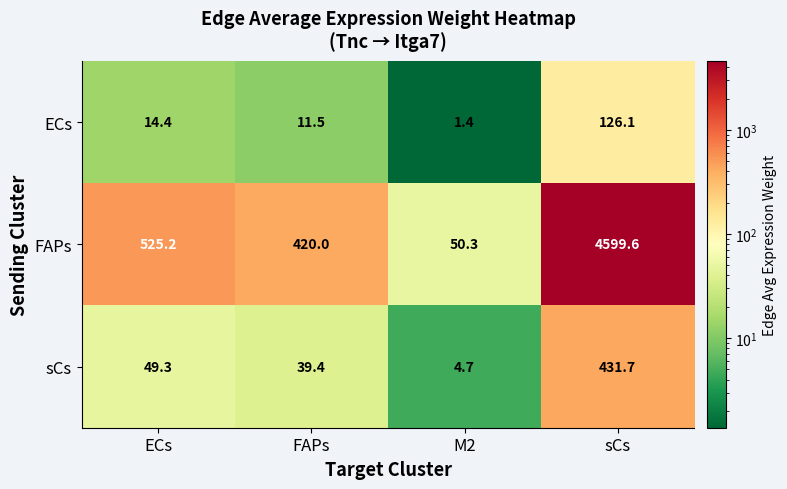

Is it true that FAPs equals 1173.0 at sCs?

False